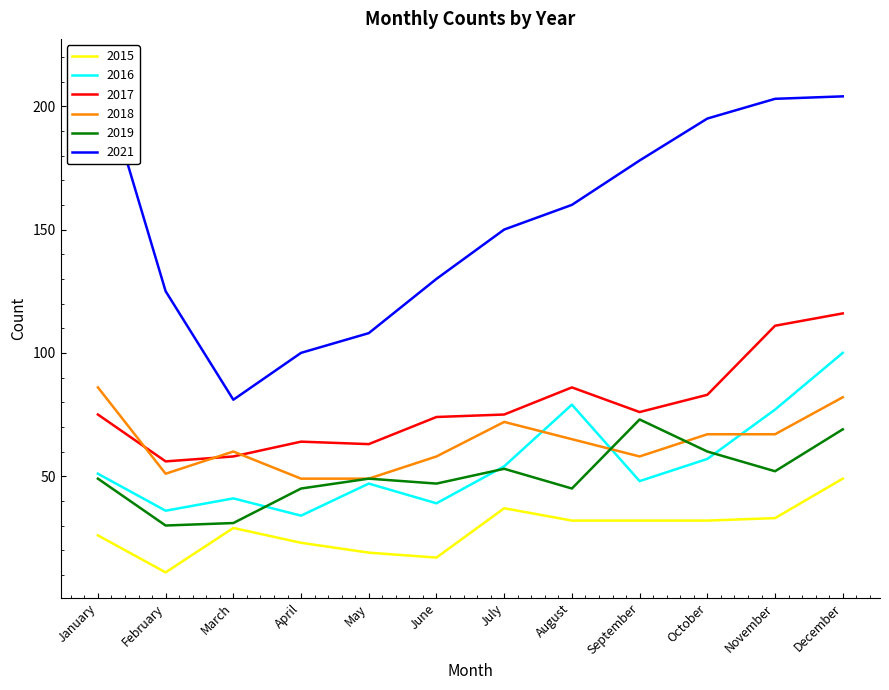

The 2016 series shows 14 at May. True or false?

False